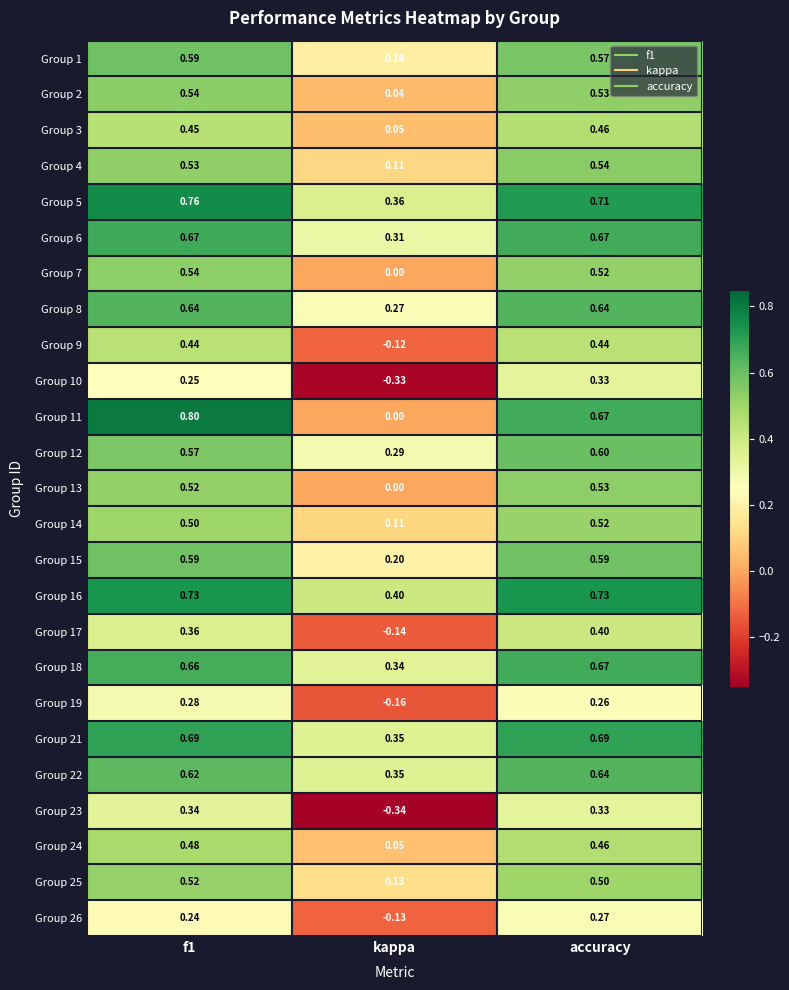

Where is Group 6 nearest to the value 0?

kappa